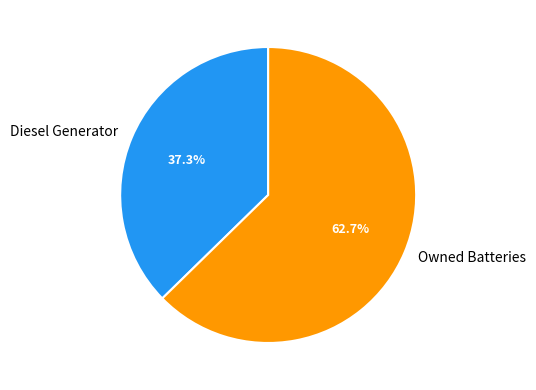

Combined, what portion of the pie is Owned Batteries and Diesel Generator?

100.0%